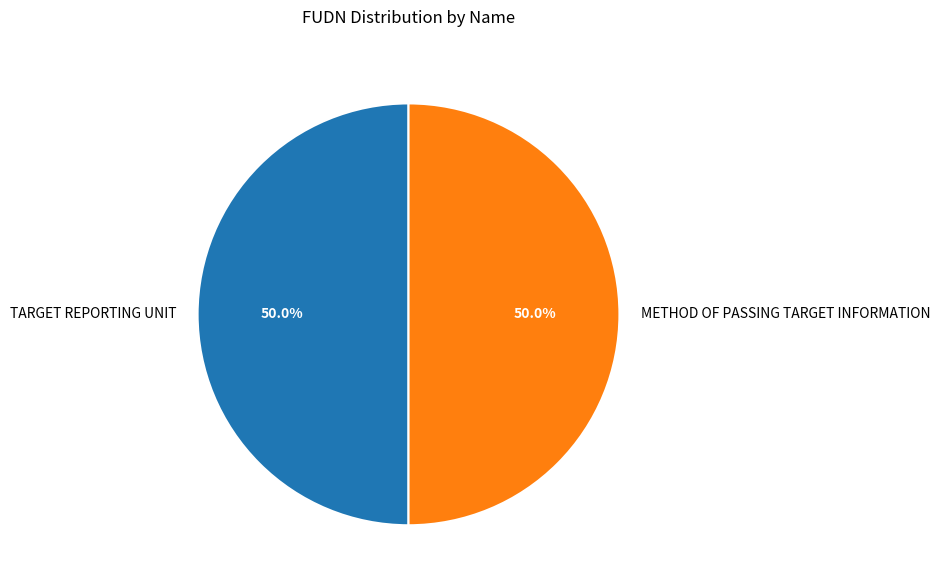

To the nearest percent, what percentage of the pie is METHOD OF PASSING TARGET INFORMATION?

50%